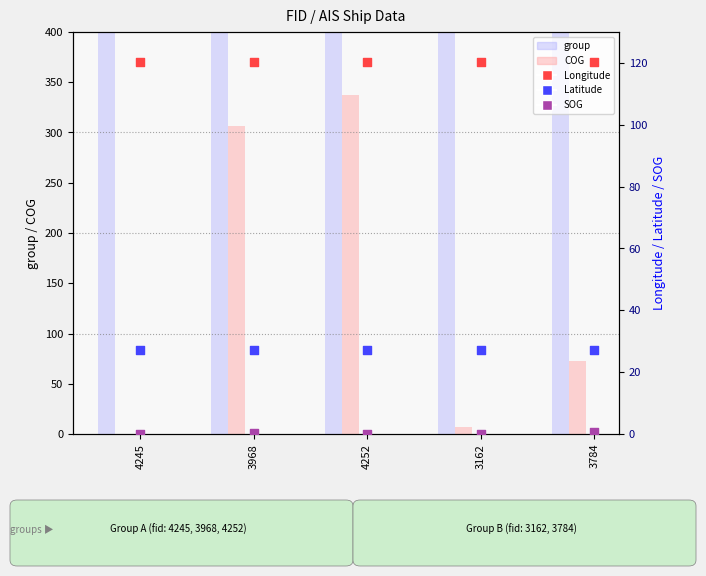

What is the total value across all series at 3968?

3299.7